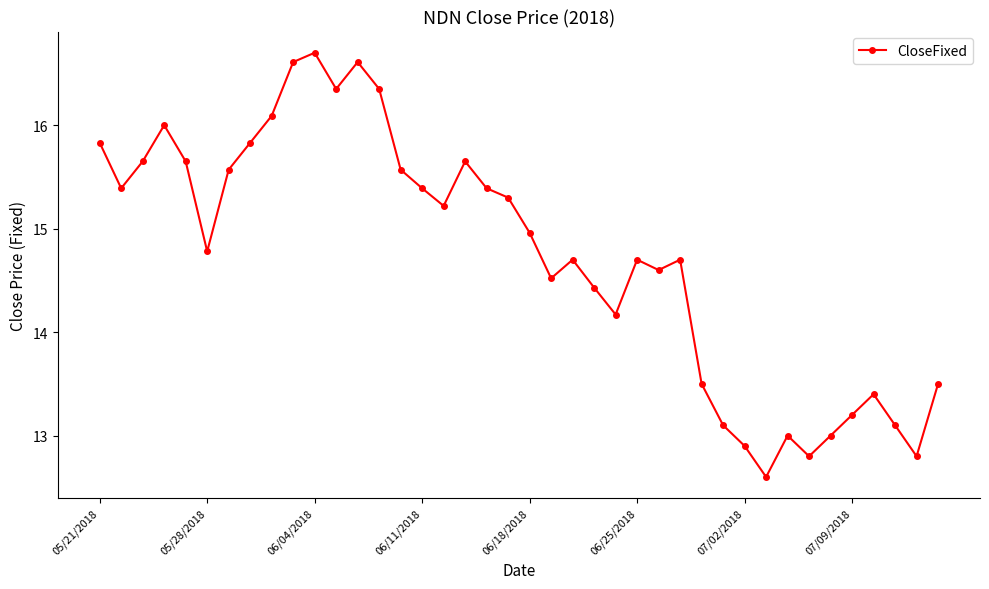

What is the average value?

14.7